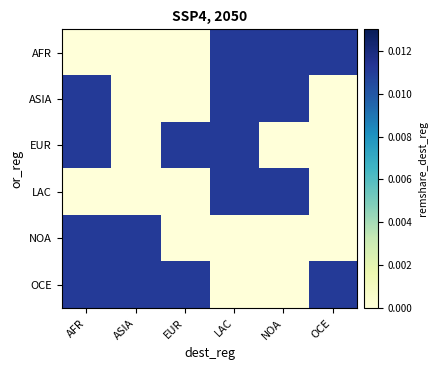

Count the number of data series in this chart.

6